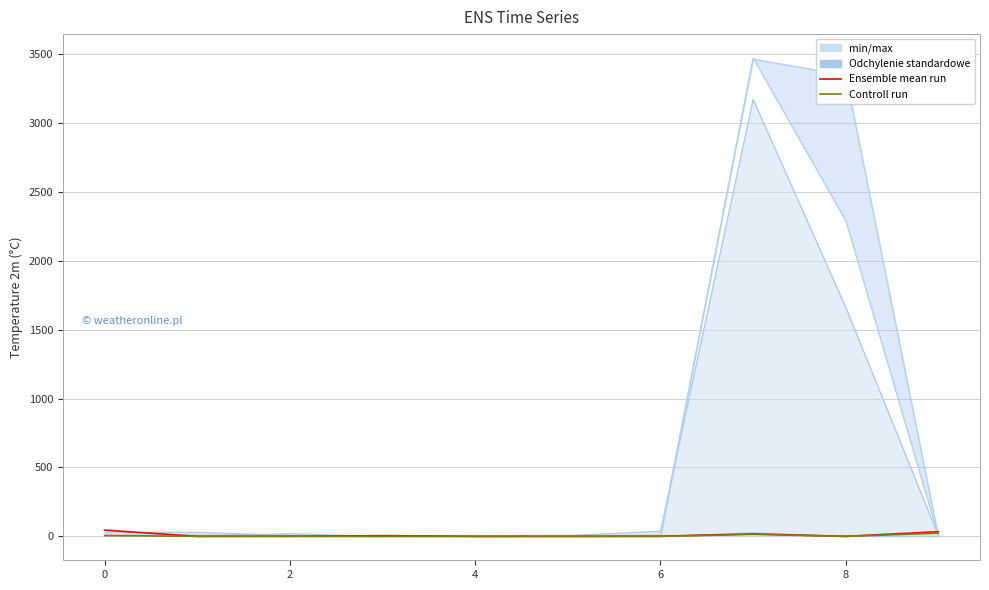

Where is the first local maximum for Controll run?

7